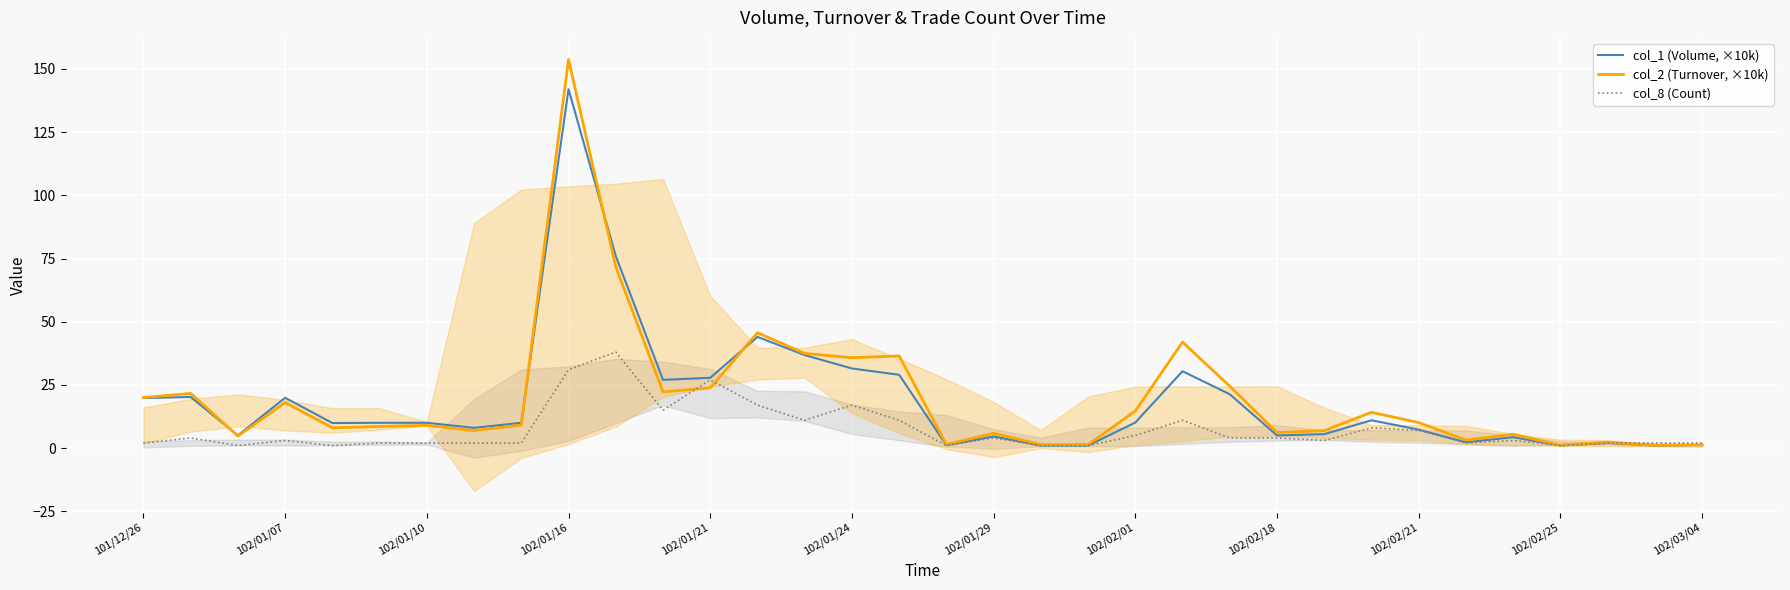

What position from the left is 13?

14